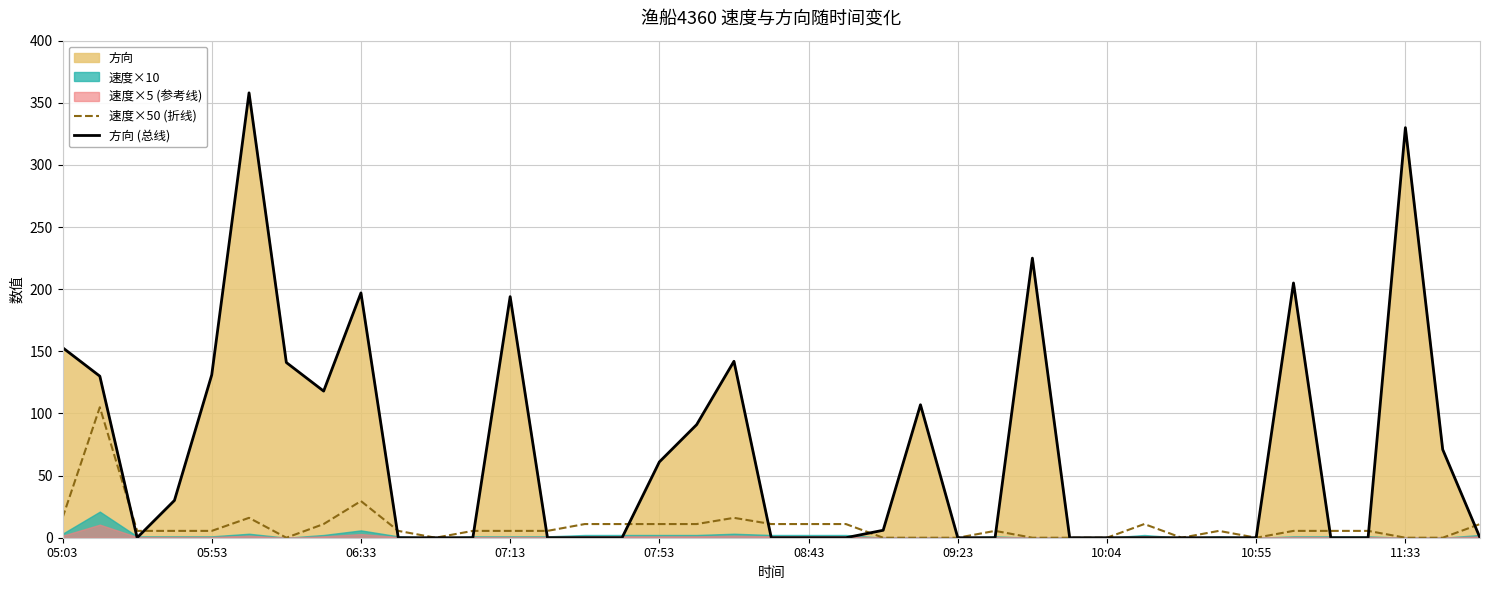

What position from the right is 27?

12